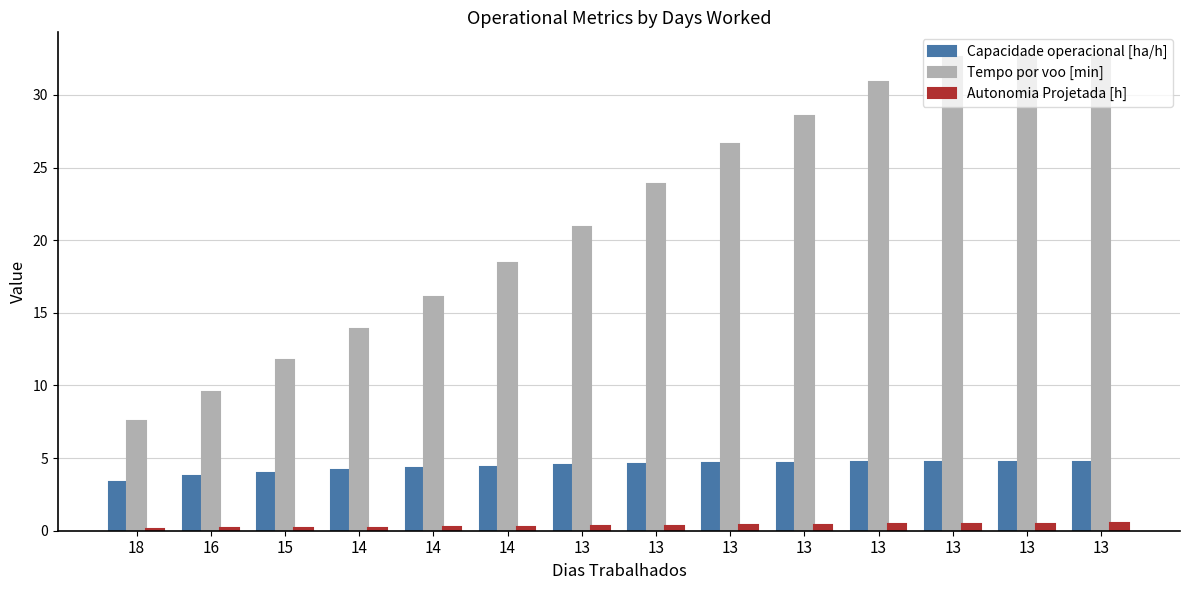

What are all the series names shown in the legend?

Capacidade operacional [ha/h], Tempo por voo [min], Autonomia Projetada [h]